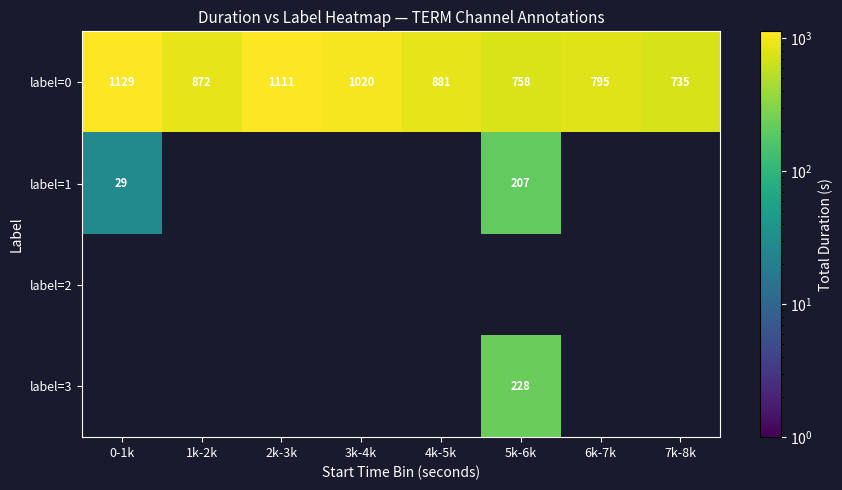

The value of label=3 at 5k-6k is 228. True or false?

True